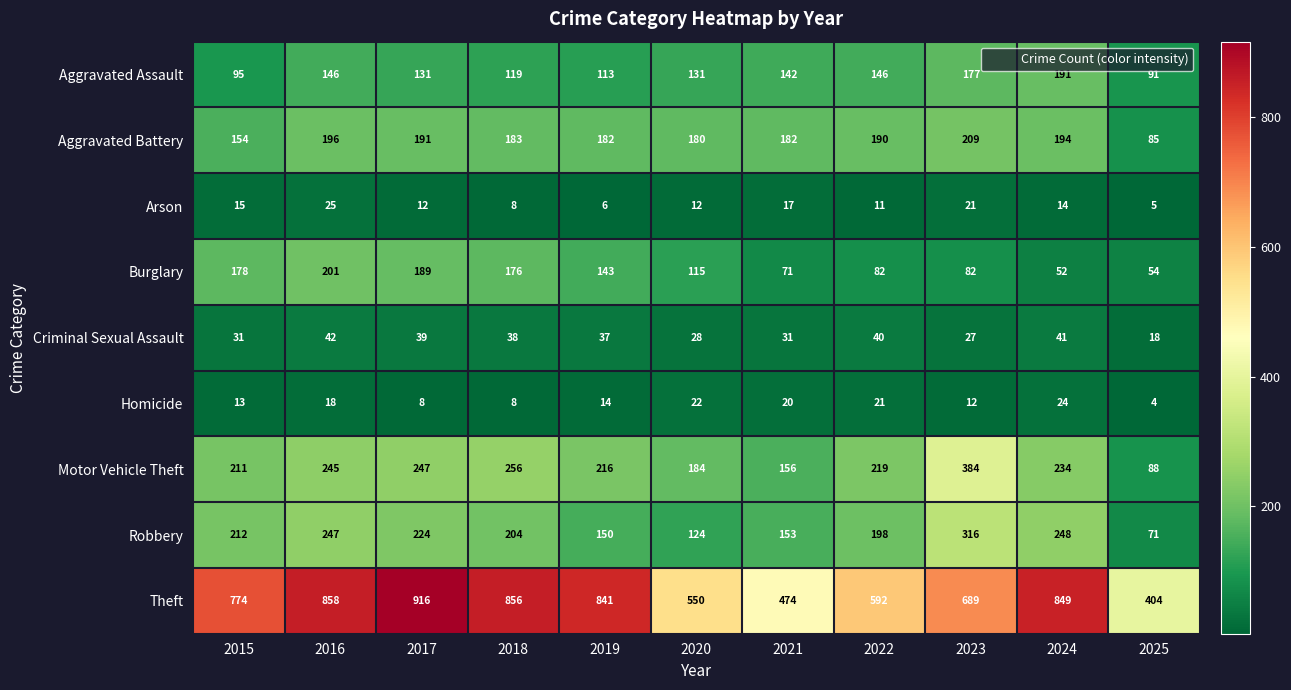

Which series has the largest range (max minus min)?

Theft